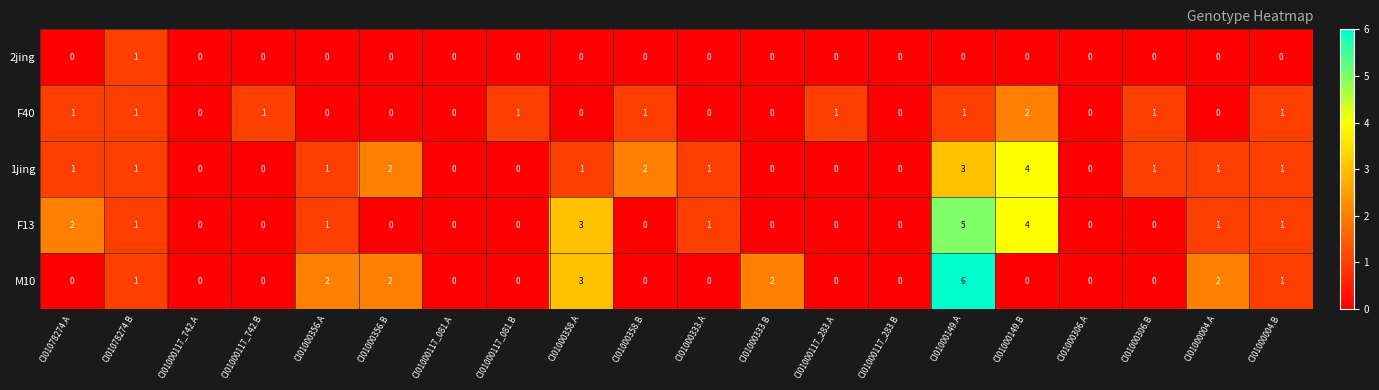

Is the value of F40 at CI01000333.A greater than the value of 1jing at CI01000358.A?

No